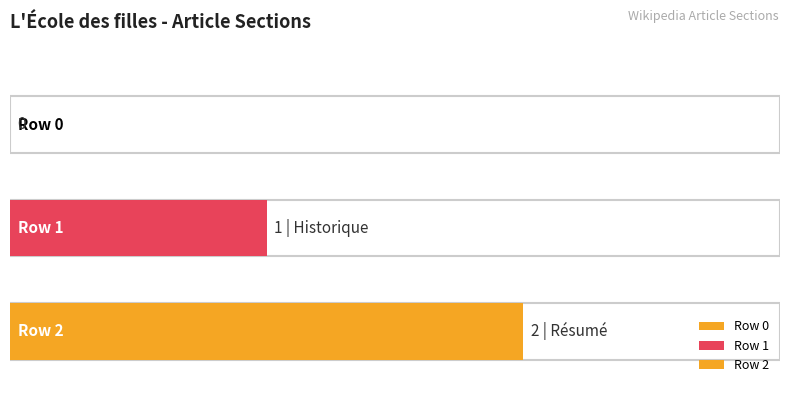

Where is the data nearest to the value 1?

Row 1